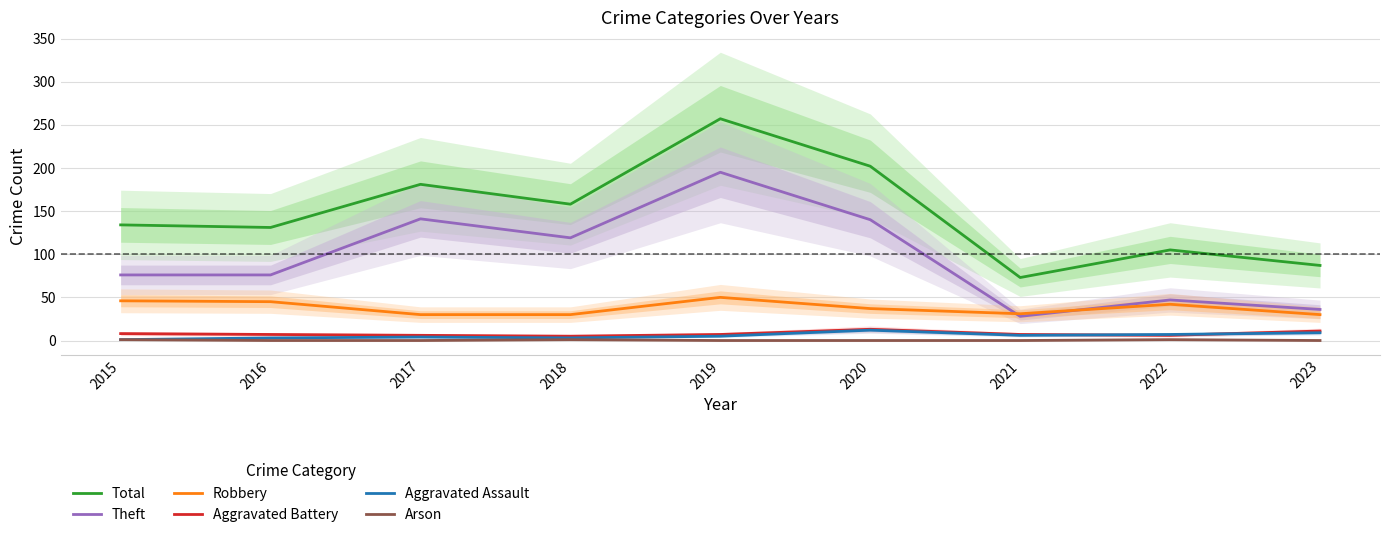

How many interior local valleys does the Total series have?

3